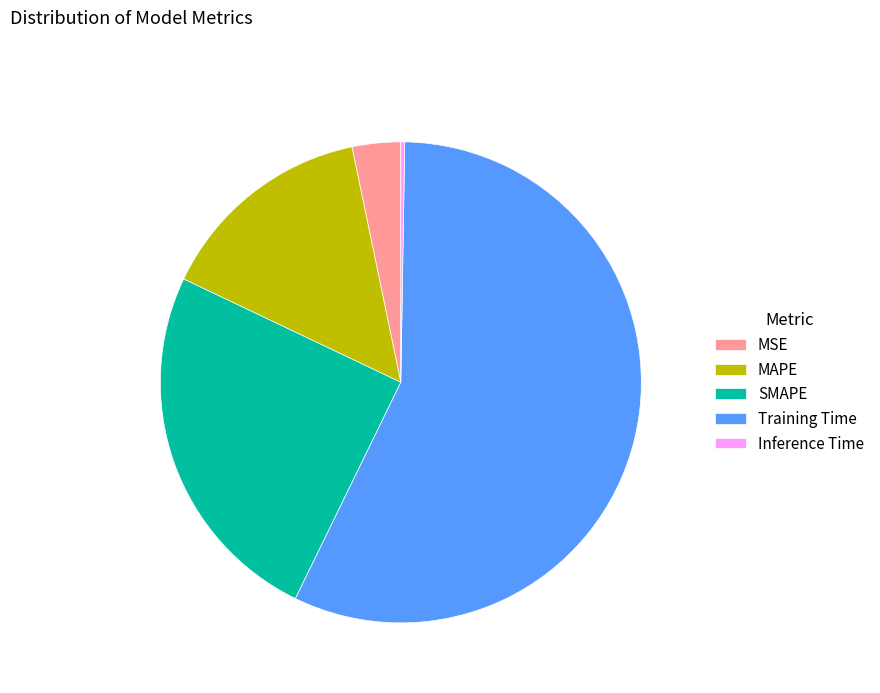

Which category accounts for the majority?

Training Time